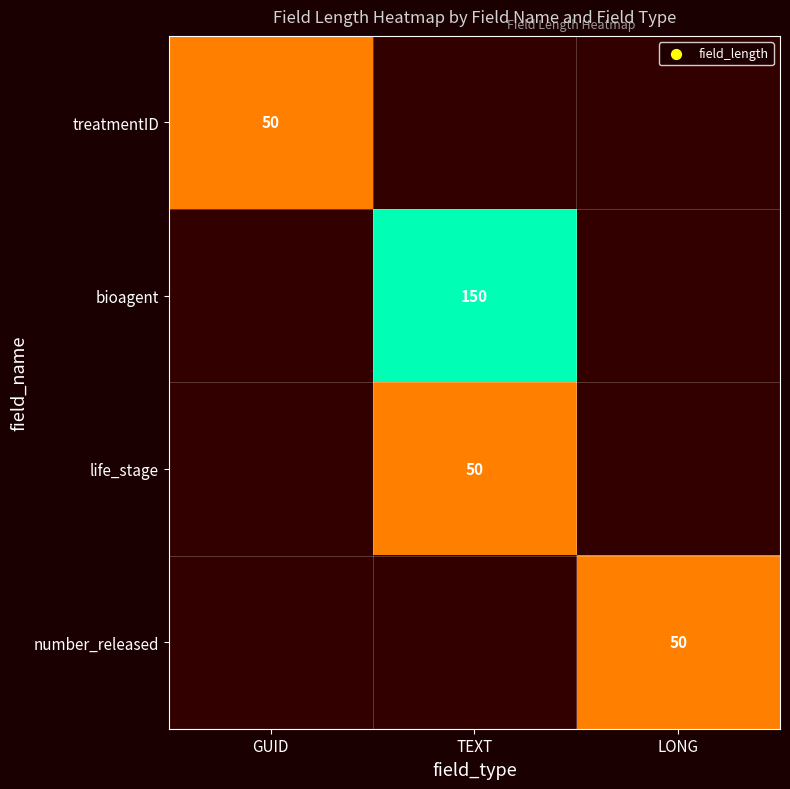

Is it true that treatmentID equals 35 at GUID?

False